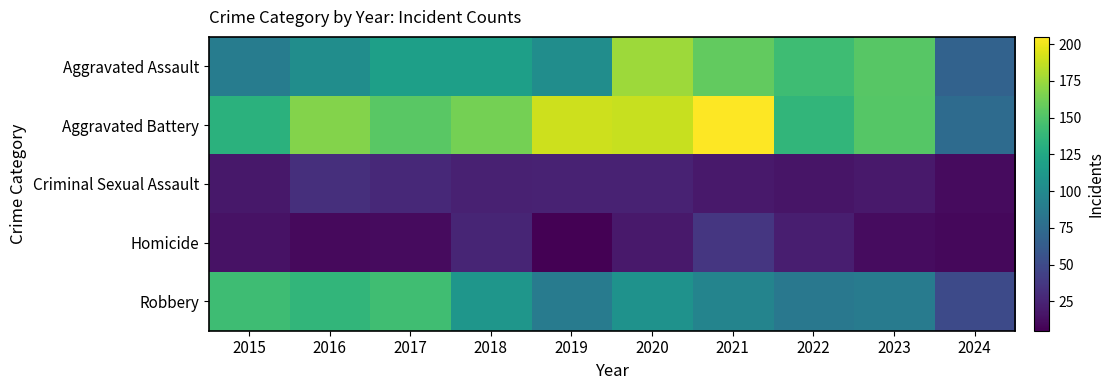

What is the spread (max minus min) of values at 2015?

128